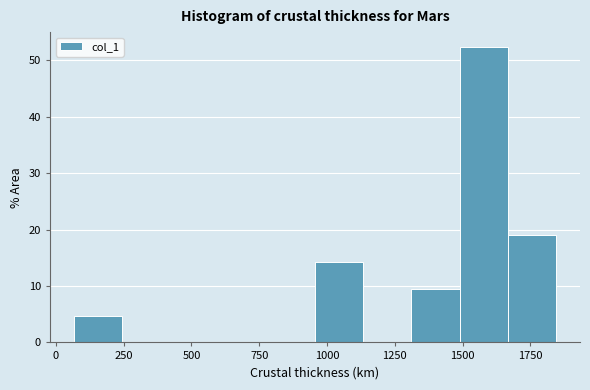

Read against the x-axis, roughly where is the centre of the tallest bar?

1600